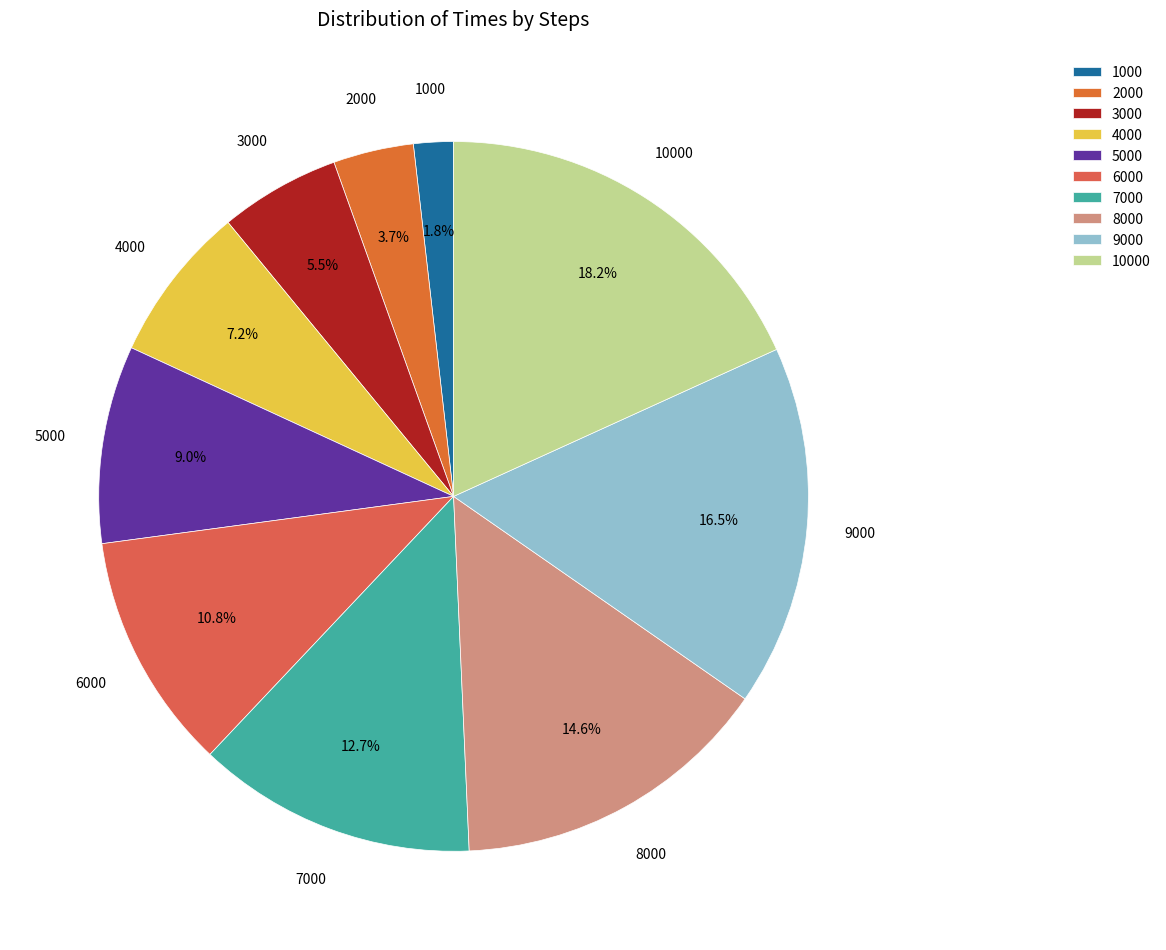

Rank the categories by value from highest to lowest.

10000, 9000, 8000, 7000, 6000, 5000, 4000, 3000, 2000, 1000